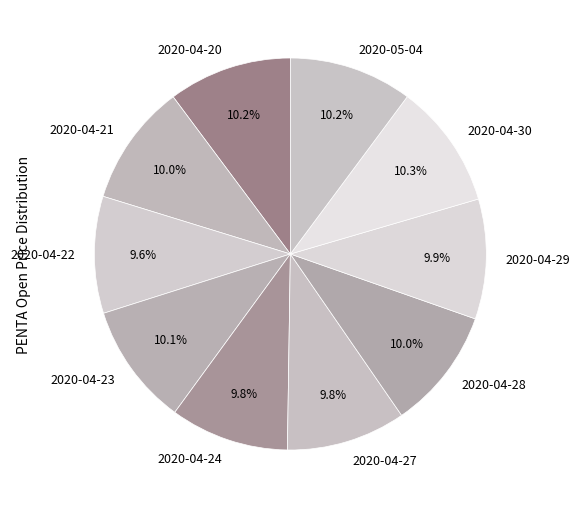

Which has a higher value, 2020-04-22 or 2020-04-30?

2020-04-30